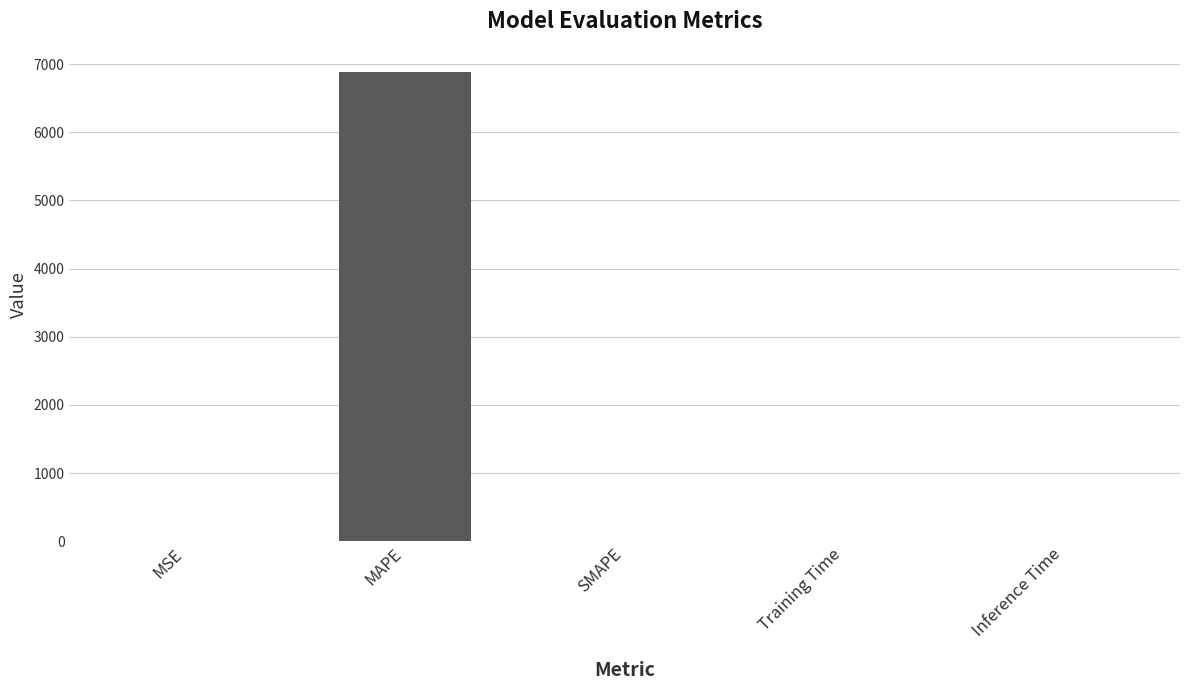

Which category has the highest value across all series?

MAPE